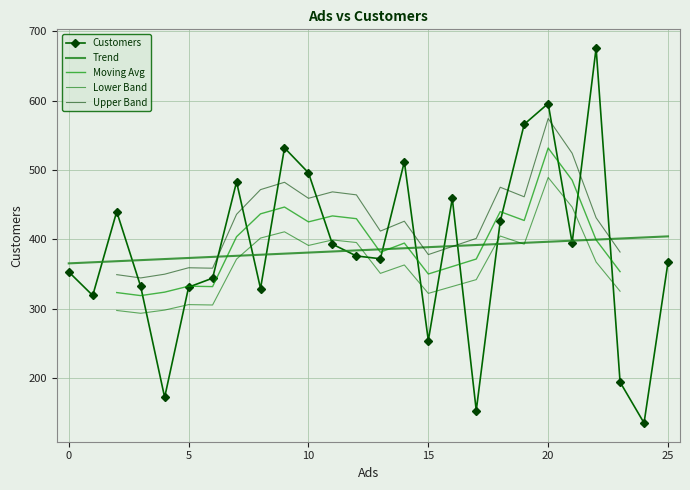

Reading right to left, transcribe all the data shown in this chart.

367	135	194	676	395	596	566	426	153	459	254	512	372	376	393	496	532	329	483	344	331	172	332	440	319	353